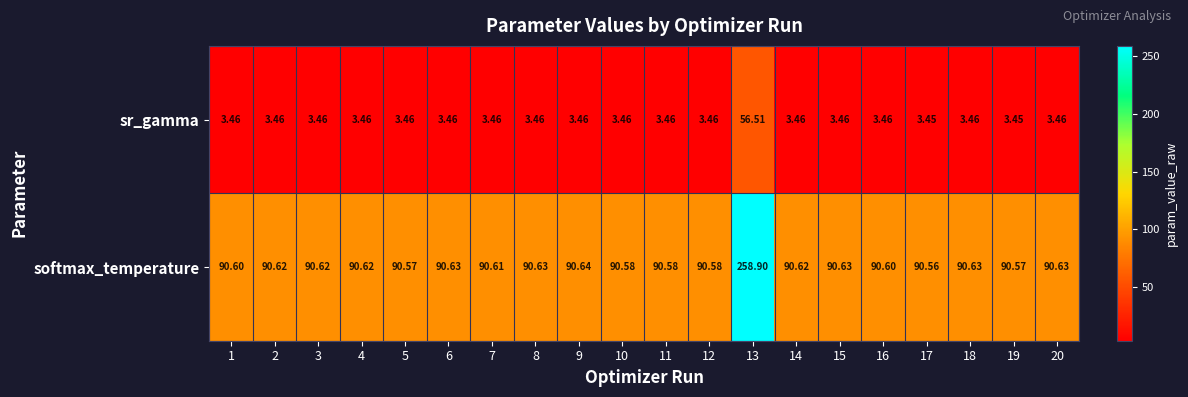

List the series in order of their overall mean, lowest first.

sr_gamma, softmax_temperature